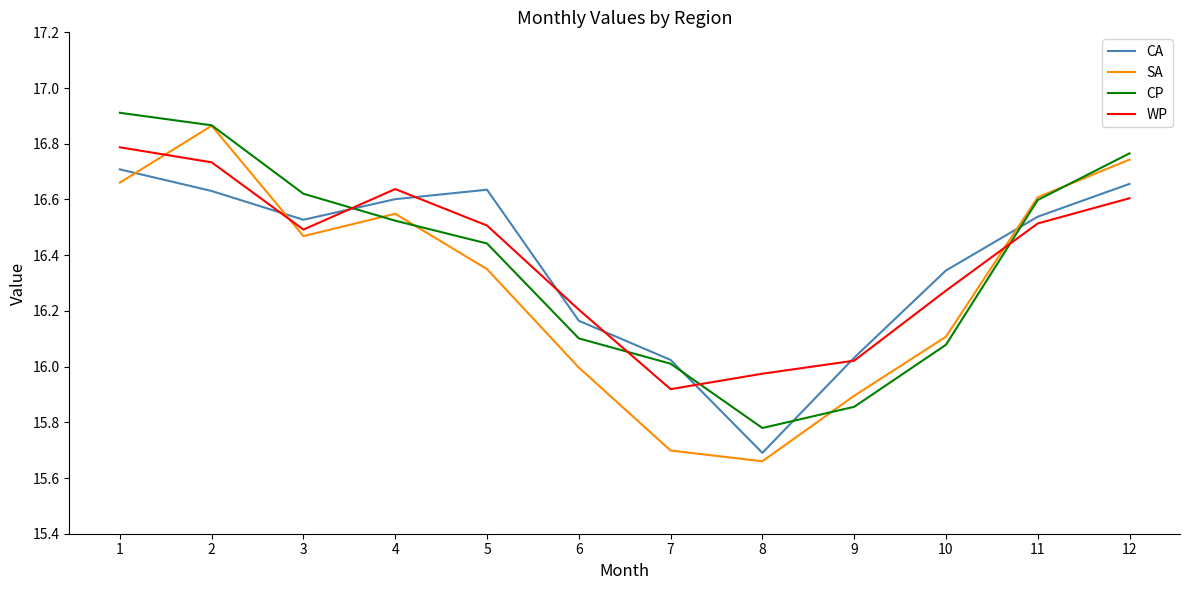

At which label does SA reach its minimum?

8